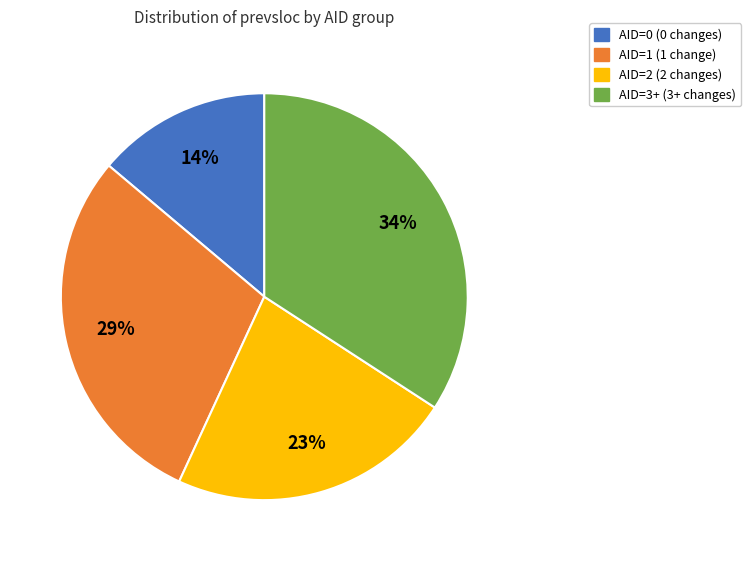

To the nearest percent, what is the average slice percentage?

25%